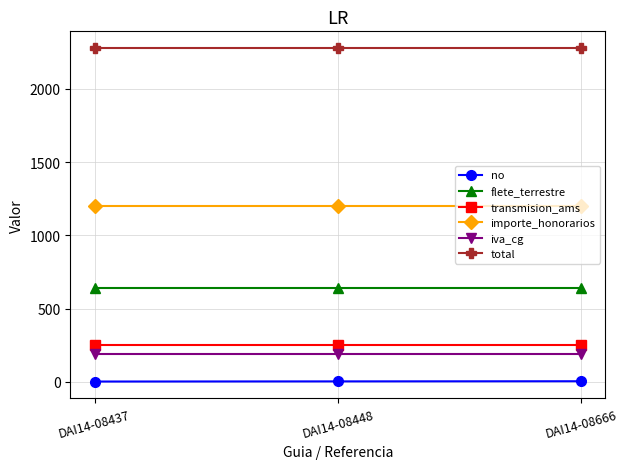

What is the maximum value for no?

3